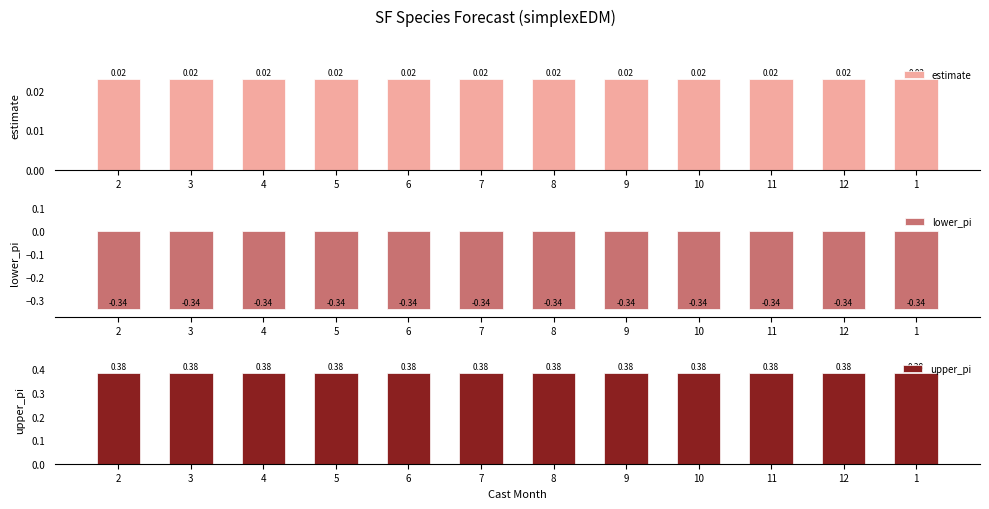

Does the chart contain stacked bars?

No